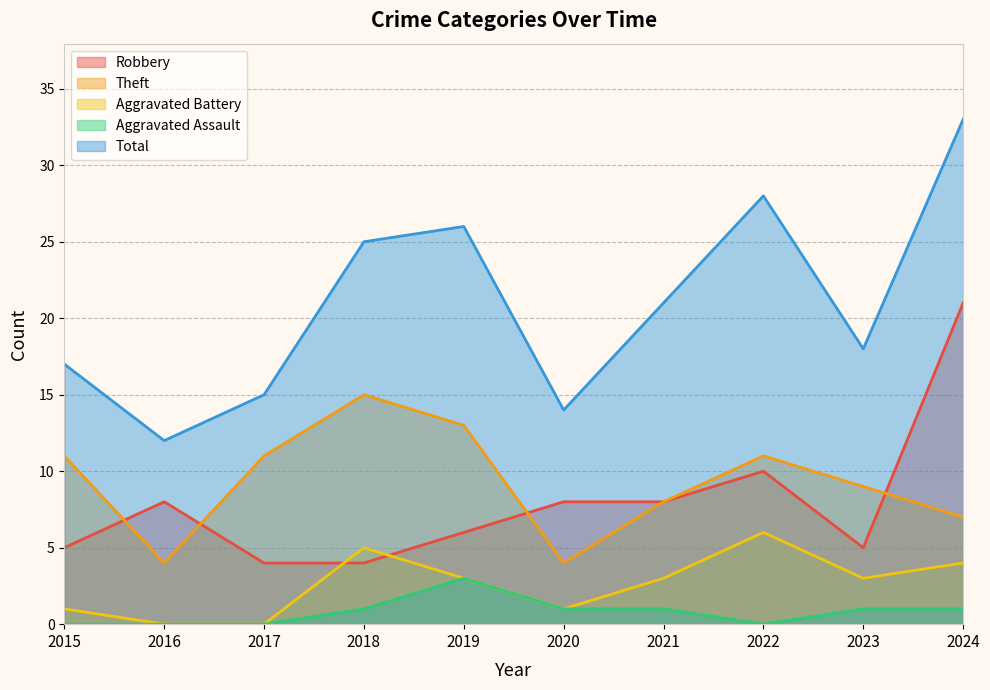

What is the value of the Aggravated Battery point at the 10th from the left?

4